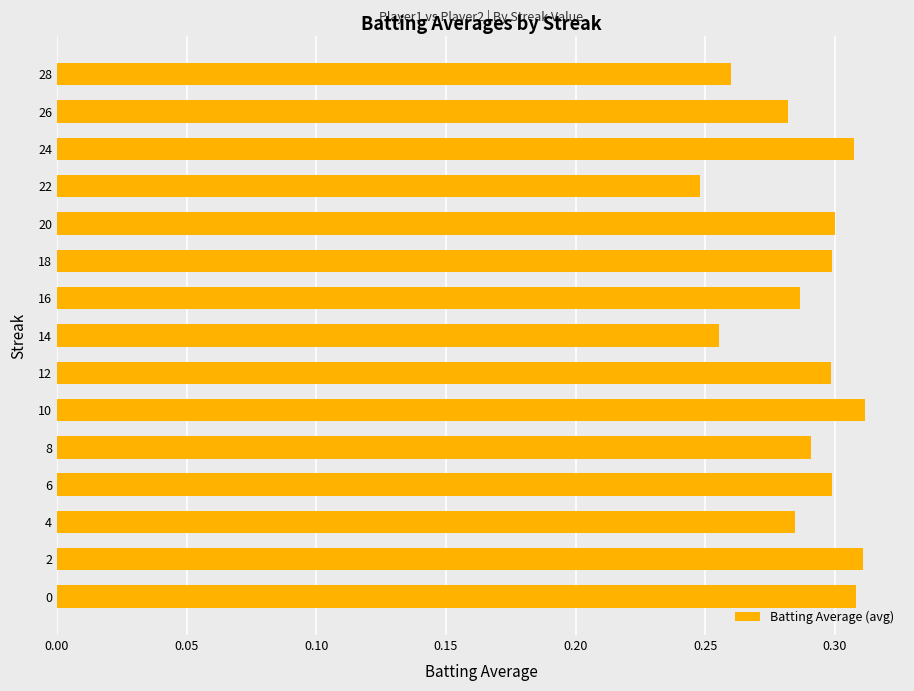

The value at 10 is 0.3. True or false?

True